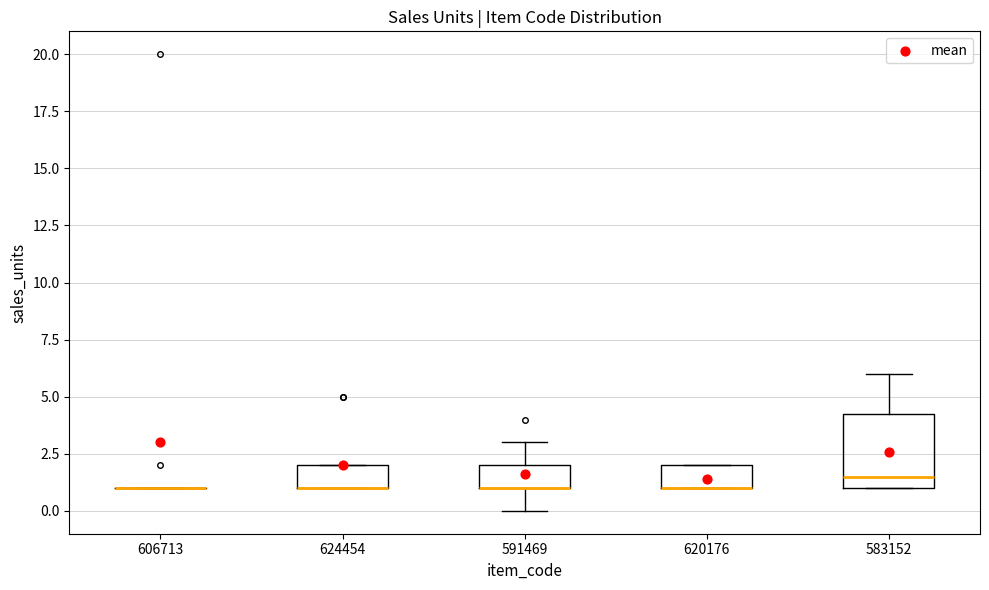

Reading left to right, transcribe this box plot: for each box, give where its median line is, the range the box spans, and where its two whiskers end, as read against the y-axis. The values are not printed on the chart, so give them approximately, as read against the axis.

606713: box collapsed to a line at 1.0, whiskers 1.0 to 1.0
624454: median 1.0 (drawn on the box's lower edge), box 1.0 to 2.0, whiskers 1.0 to 2.0
591469: median 1.0 (drawn on the box's lower edge), box 1.0 to 2.0, whiskers 0.0 to 3.0
620176: median 1.0 (drawn on the box's lower edge), box 1.0 to 2.0, whiskers 1.0 to 2.0
583152: median 1.5, box 1.0 to 4.5, whiskers 1.0 to 6.0